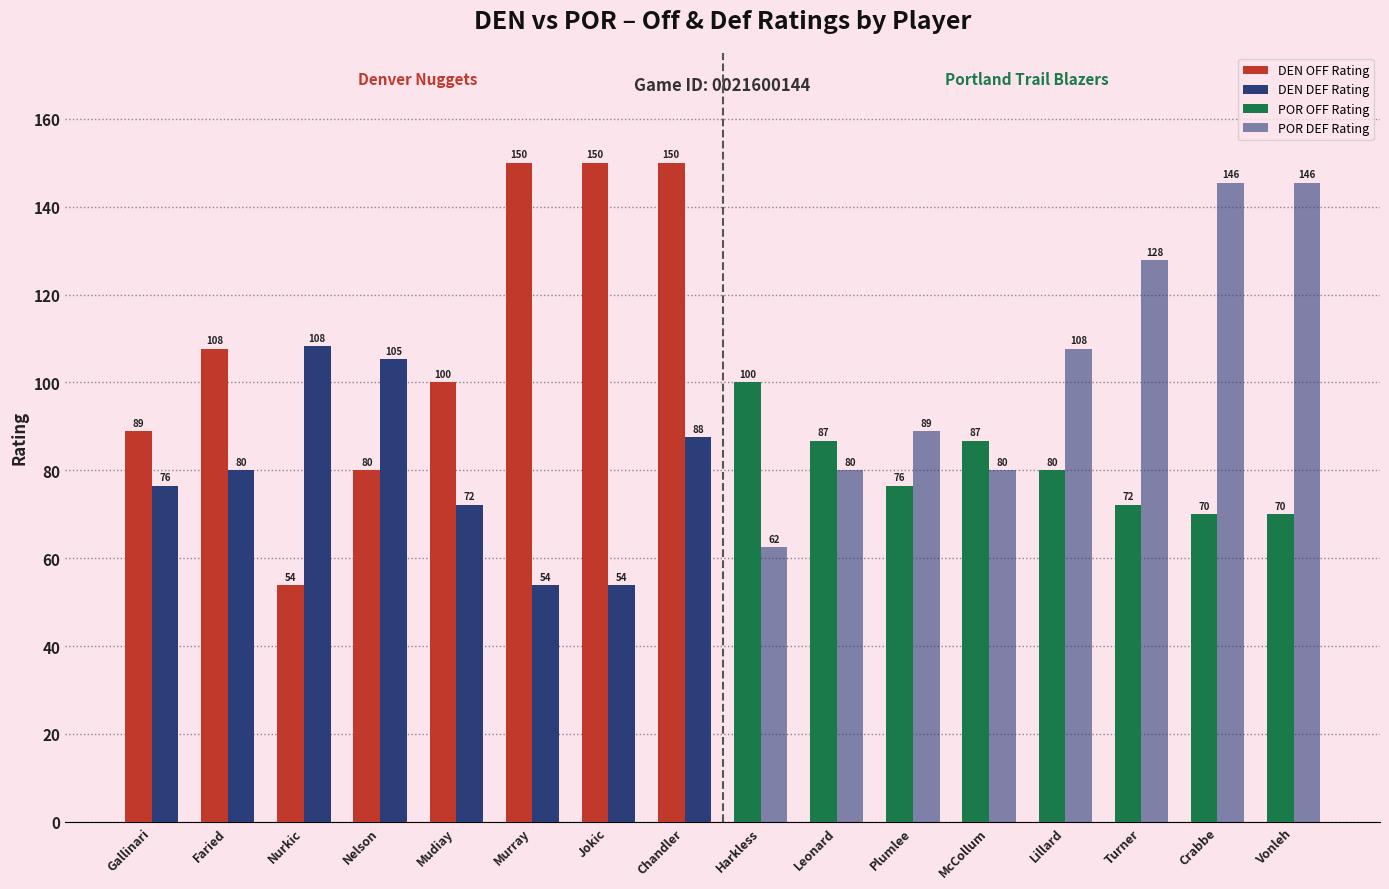

What is the sum of the DEN DEF Rating values at Jokic and Chandler?

141.3